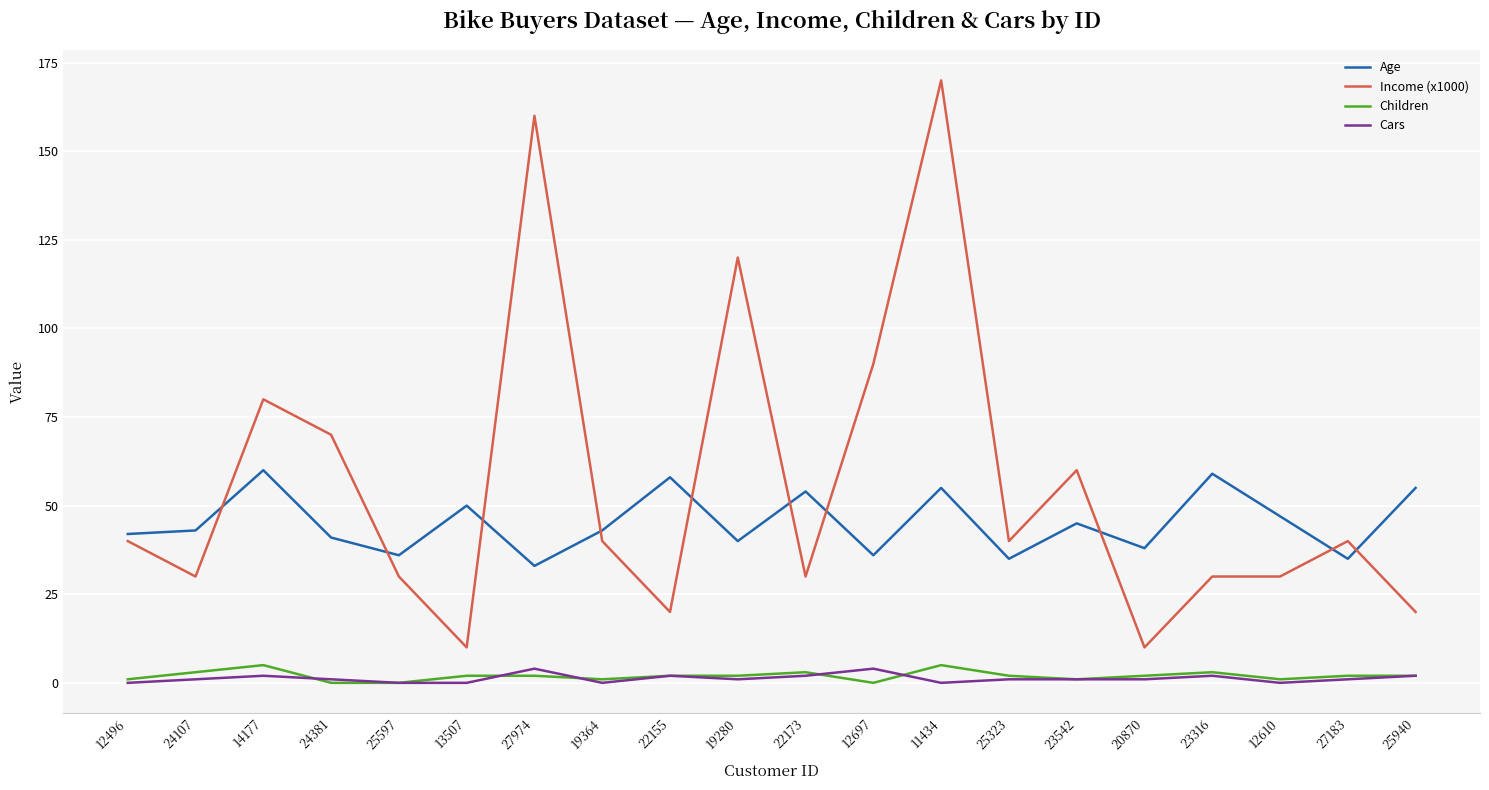

Which series has the largest range (max minus min)?

Income (x1000)